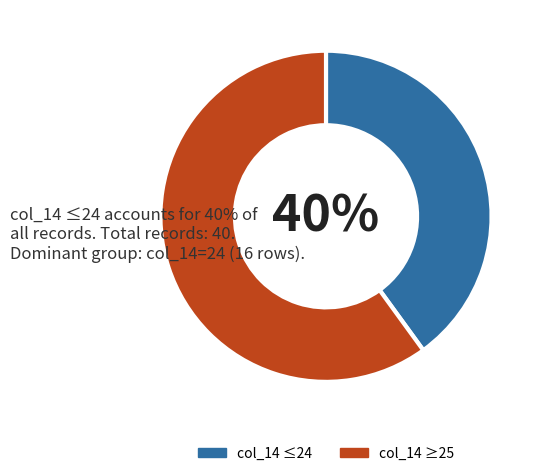

How many segments does this pie chart have?

2